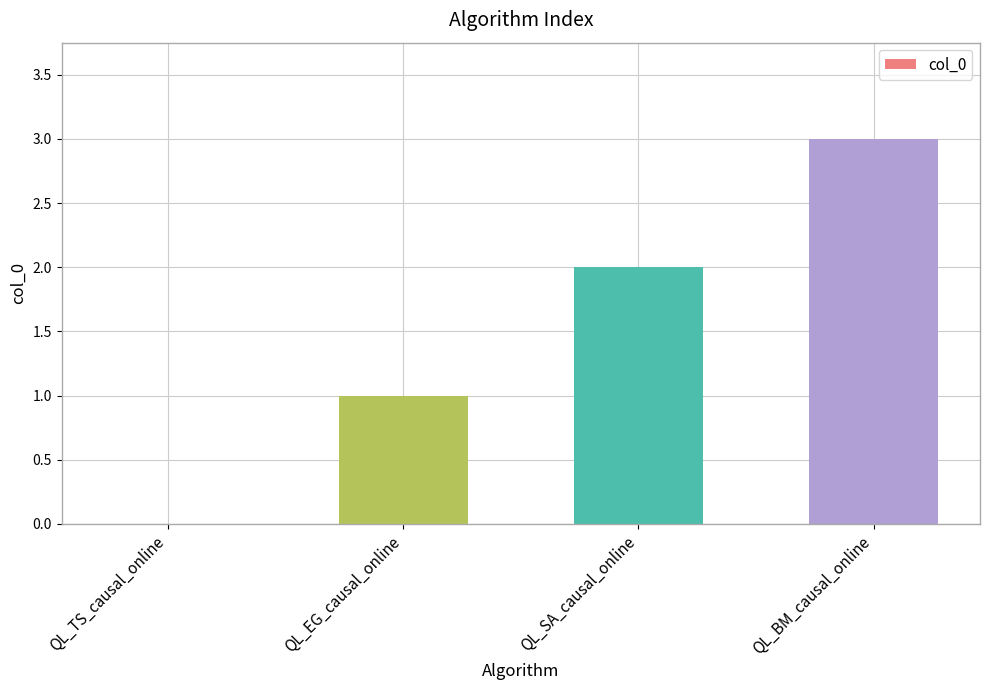

What is the change in value from QL_TS_causal_online to QL_SA_causal_online?

+2